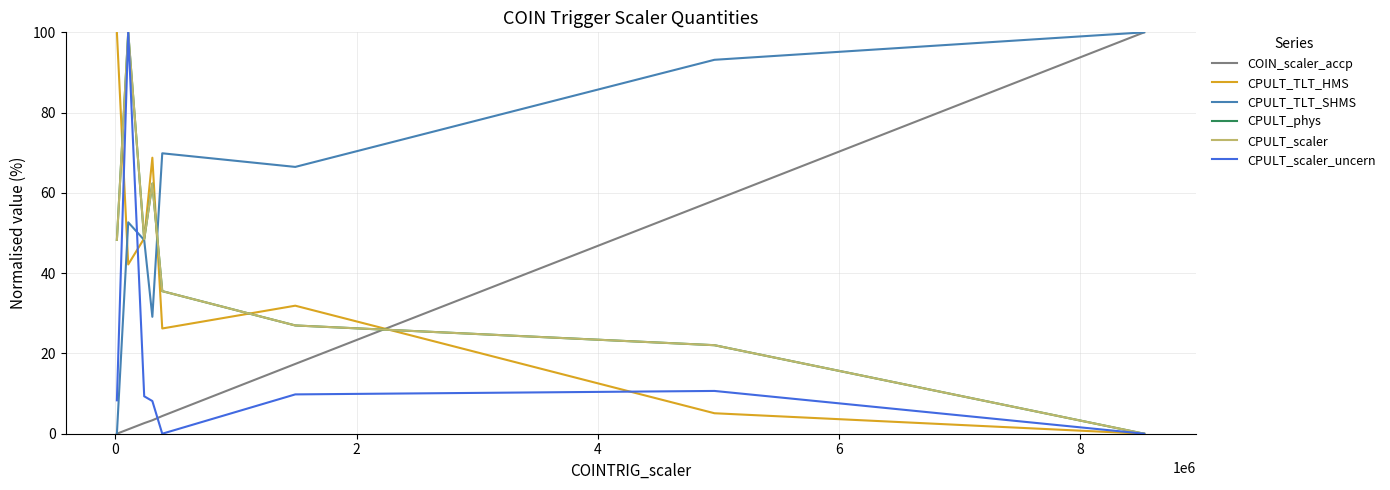

In CPULT_TLT_HMS, how many points are lower than both neighbors (excluding endpoints)?

2